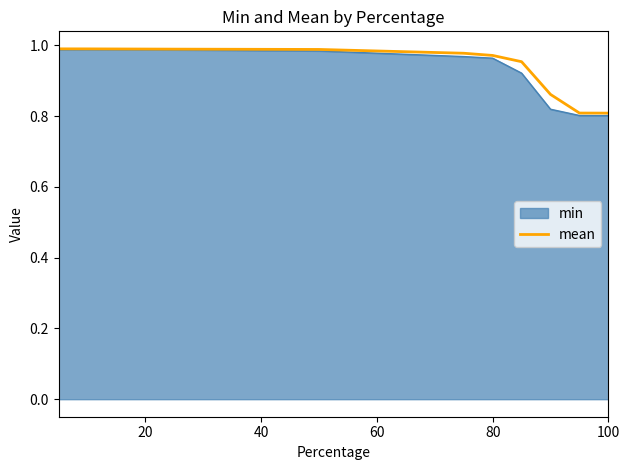

How many distinct data groups are displayed?

2